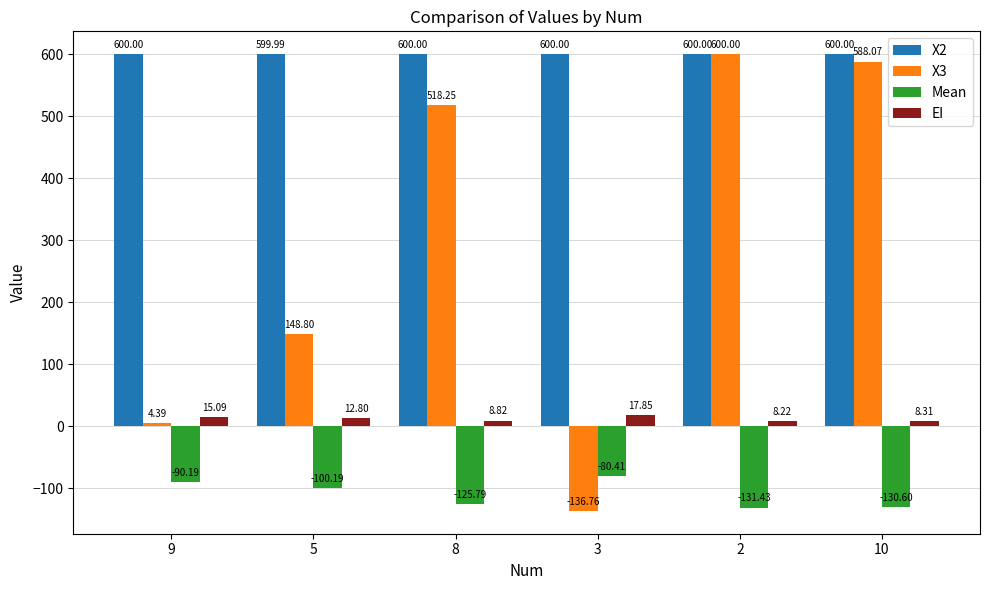

What is the label of the 3rd bar from the right?

3